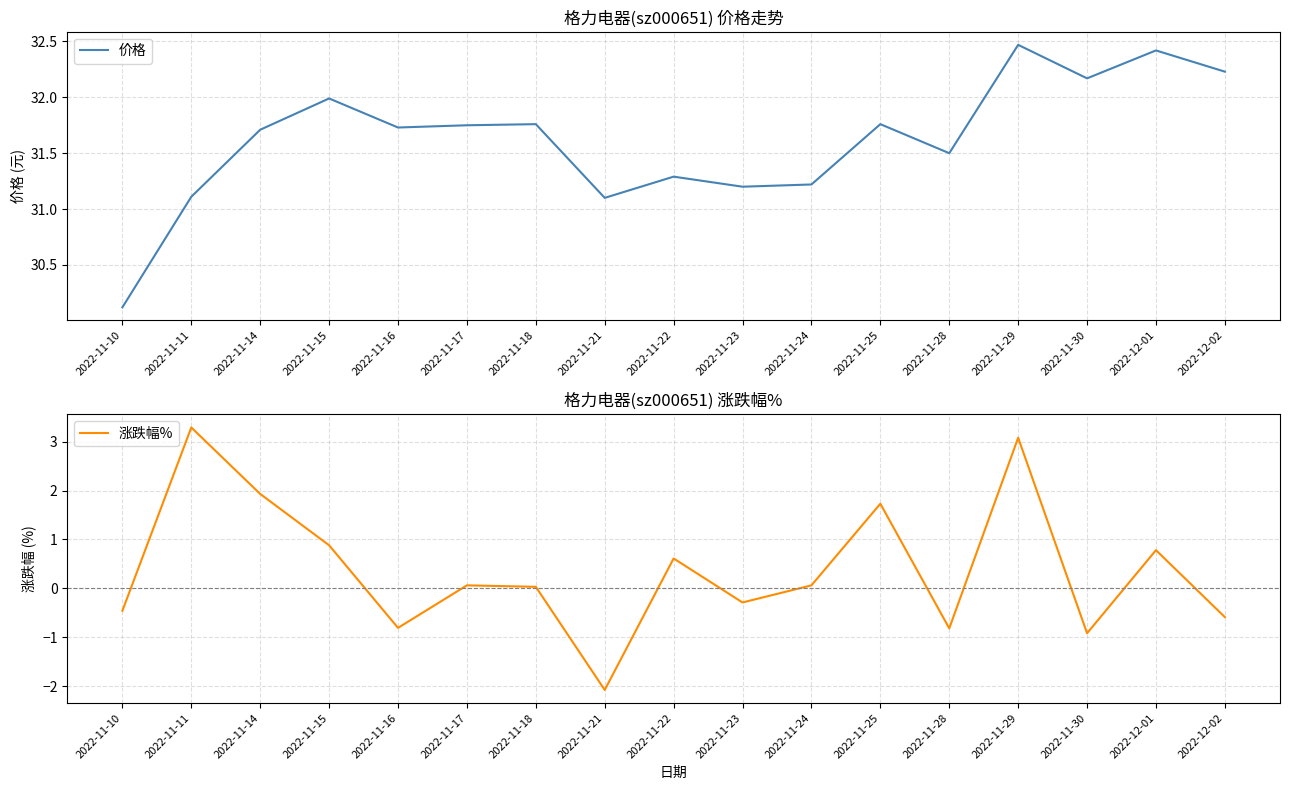

How many negative values does the 涨跌幅% series have?

7